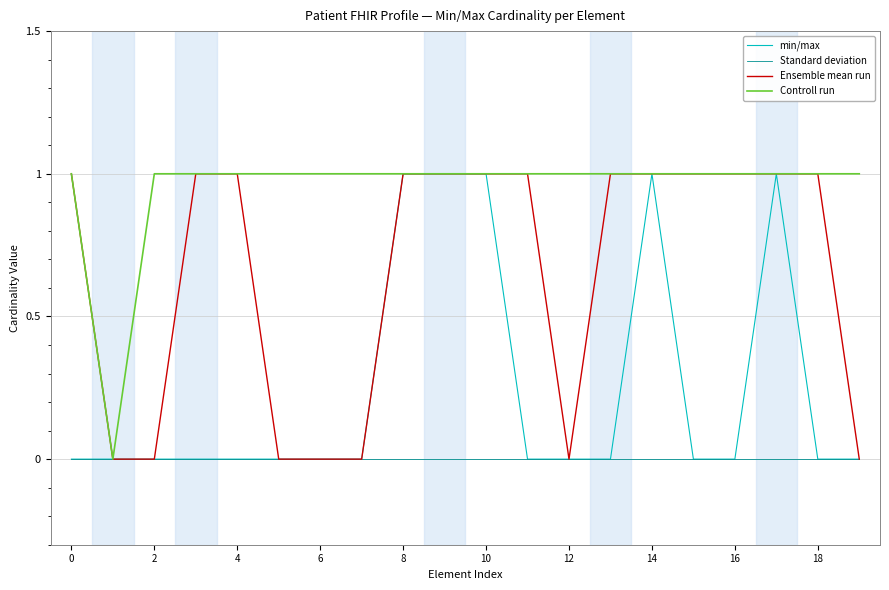

Which series has the largest total across all categories?

Controll run